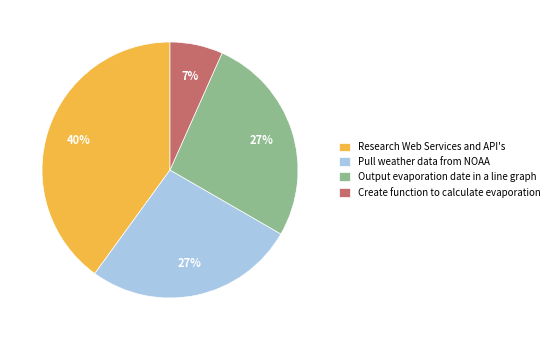

Between Output evaporation date in a line graph and Create function to calculate evaporation, which is larger?

Output evaporation date in a line graph